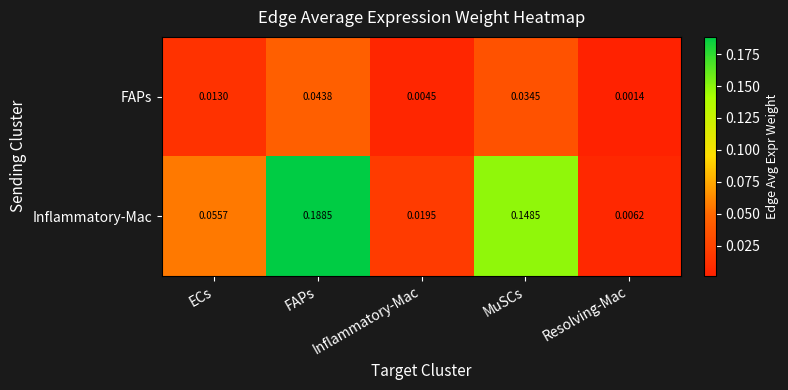

Which series changed the most between FAPs and MuSCs?

Inflammatory-Mac